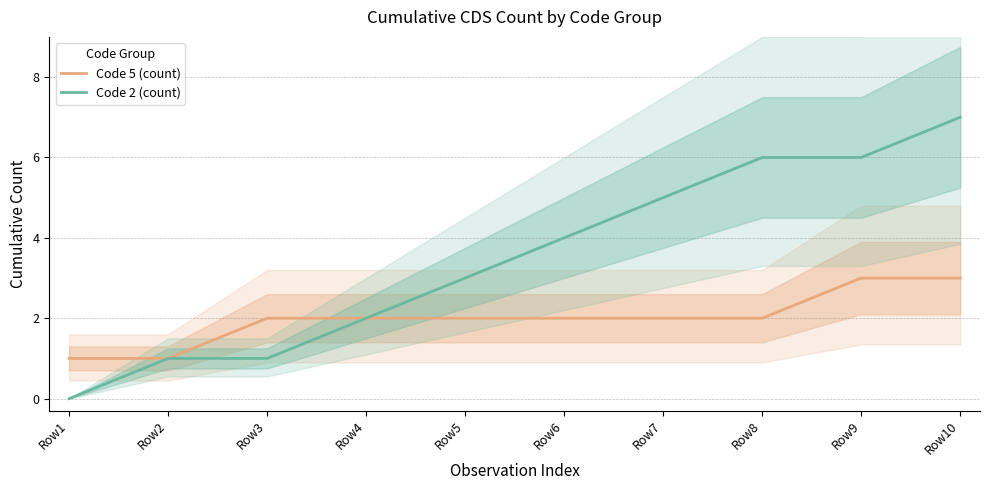

How many values in the Code 5 (count) series exceed 2?

2